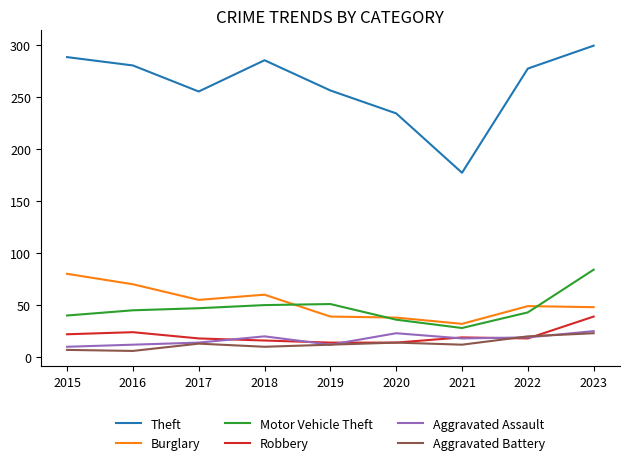

What value does the Burglary series have at 2019, to the nearest 10?

40